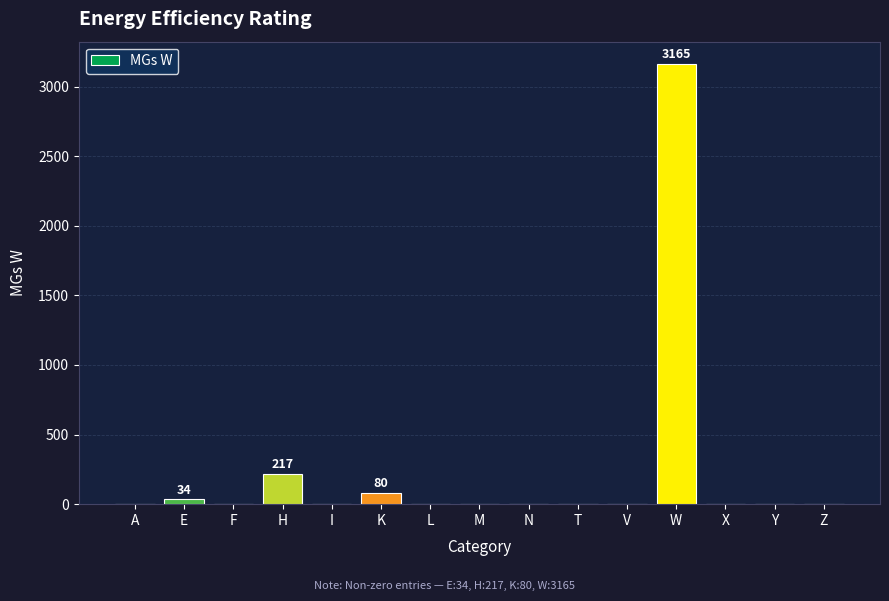

What is the maximum value shown in the chart?

3165